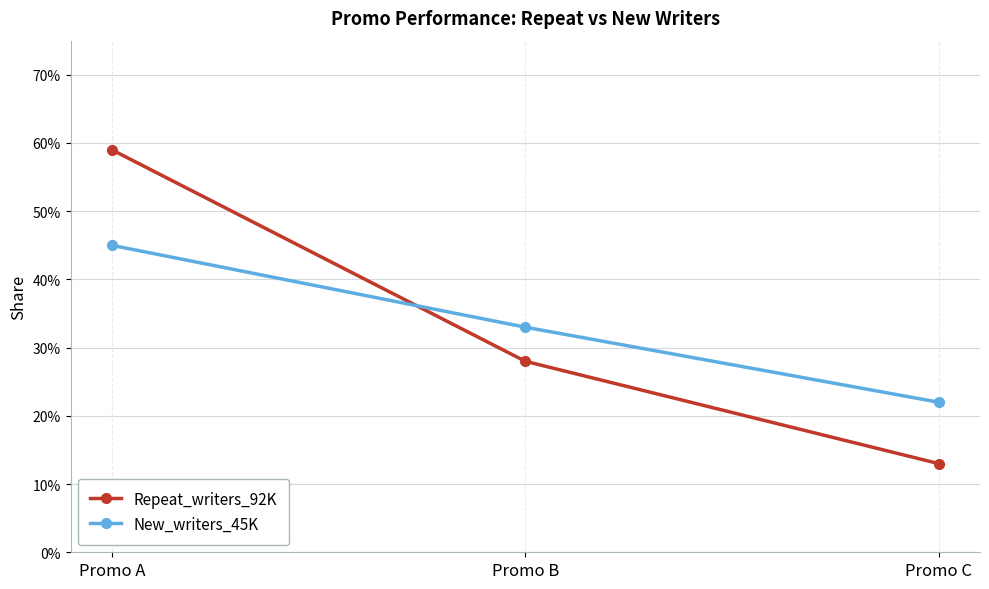

Rank the series by their maximum value, from highest to lowest.

Repeat_writers_92K, New_writers_45K